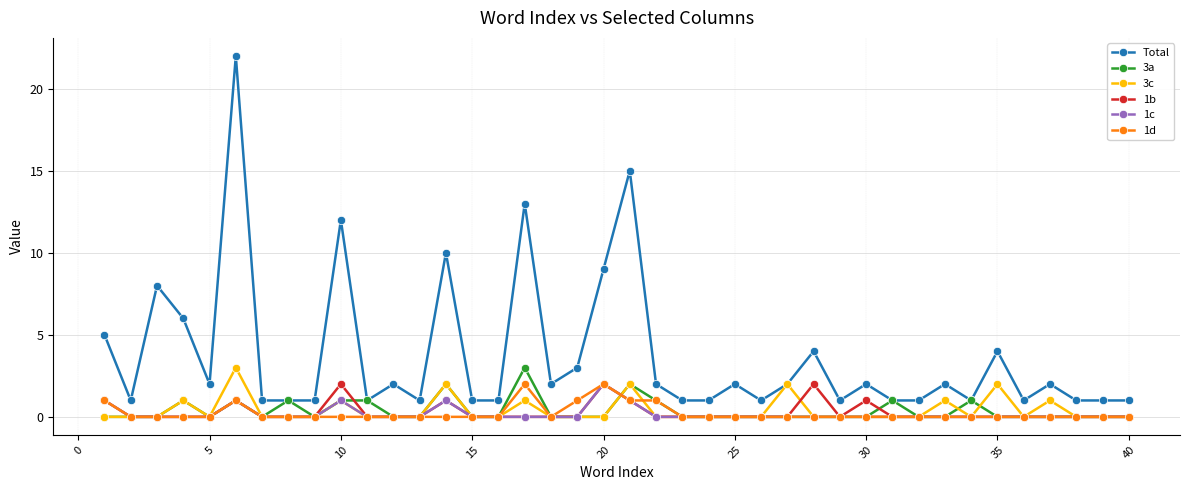

Which series has the largest total across all categories?

Total